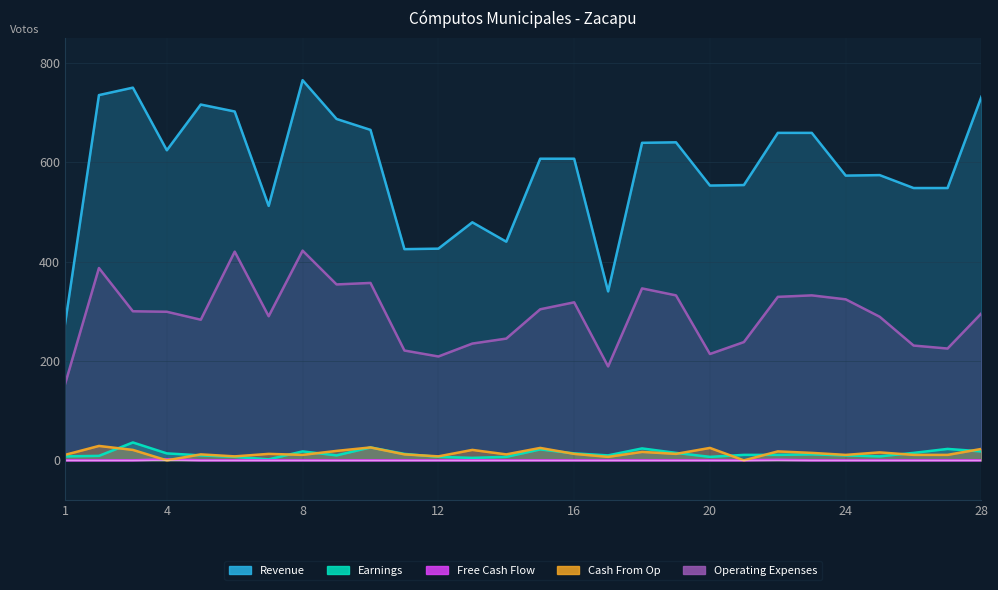

The value of Free Cash Flow at 11 is 0. True or false?

True